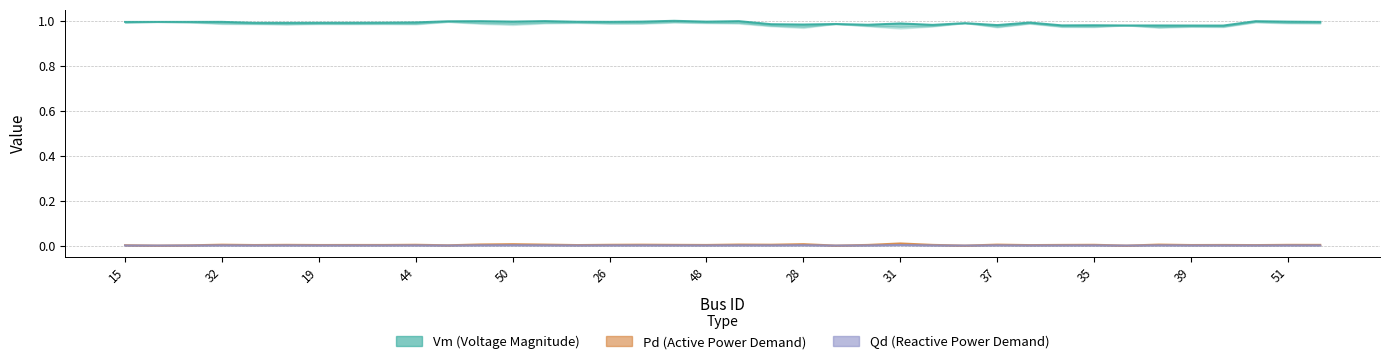

Is the value of Vm (Voltage Magnitude) at 26 greater than the value of Pd (Active Power Demand) at 35?

Yes